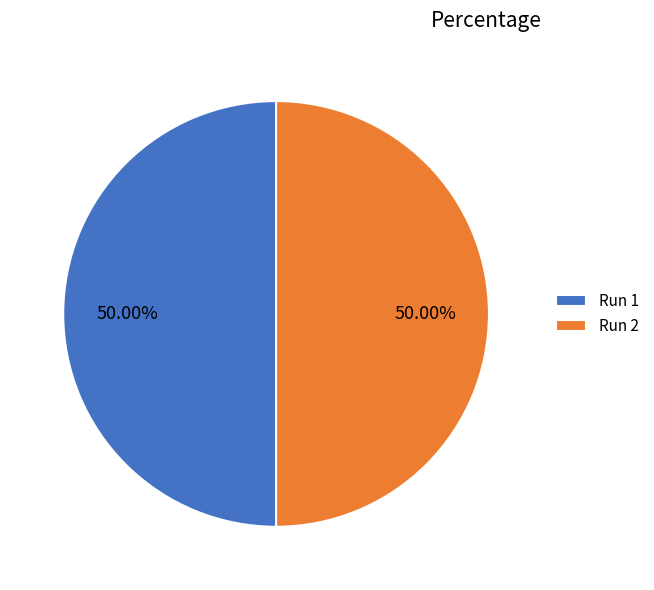

Combined, do Run 2 and Run 1 account for over 50%?

Yes